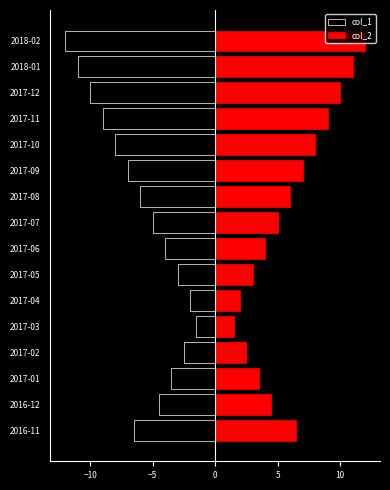

Reading left to right, transcribe all the data shown in this chart.

col_1: -6.5	-4.5	-3.5	-2.5	-1.5	-2.0	-3.0	-4.0	-5.0	-6.0	-7.0	-8.0	-9.0	-10.0	-11.0	-12.0
col_2: 6.5	4.5	3.5	2.5	1.5	2.0	3.0	4.0	5.0	6.0	7.0	8.0	9.0	10.0	11.0	12.0